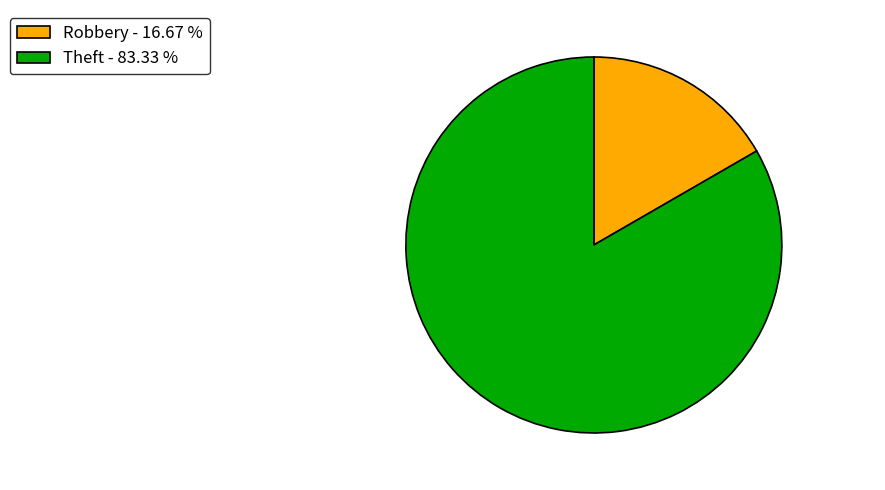

Count the number of slices in the pie.

2